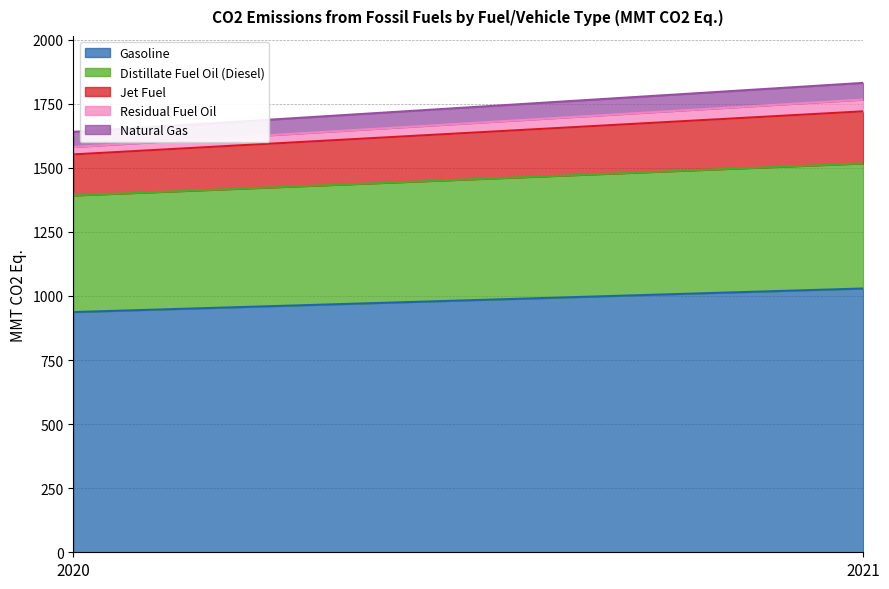

Between 2020 and 2021, which series saw the biggest shift?

Gasoline